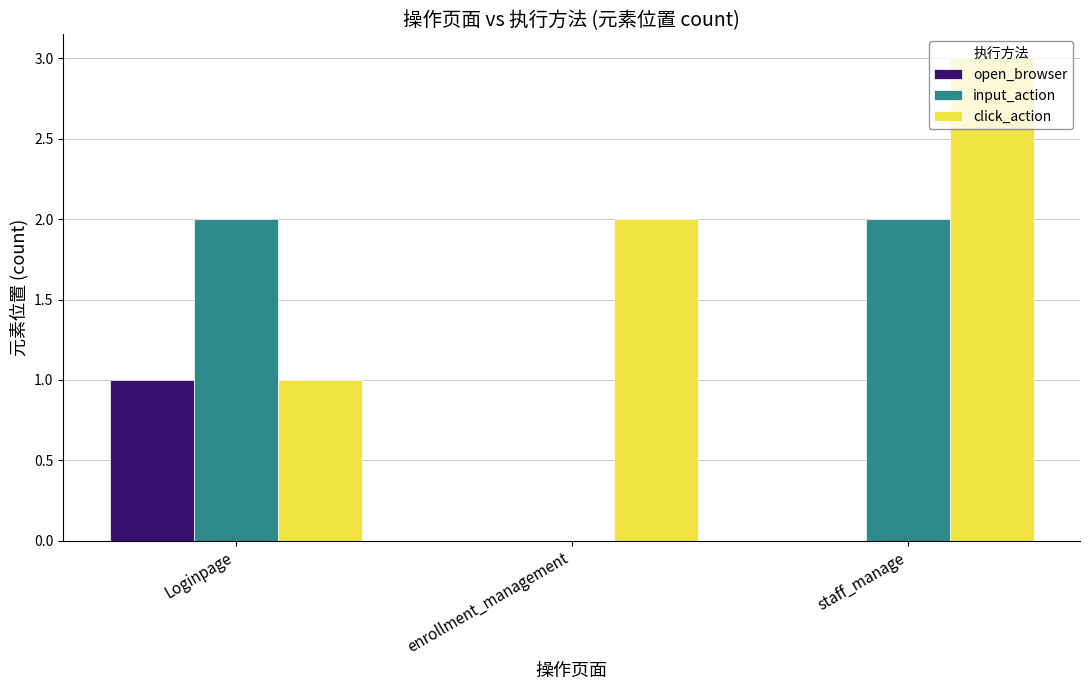

The value of input_action at Loginpage is 2. True or false?

True